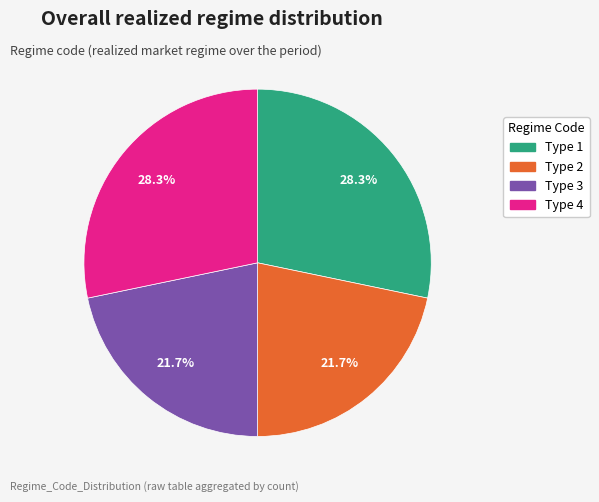

Approximately how many times larger is the value at Type 3 compared to Type 1?

0.8